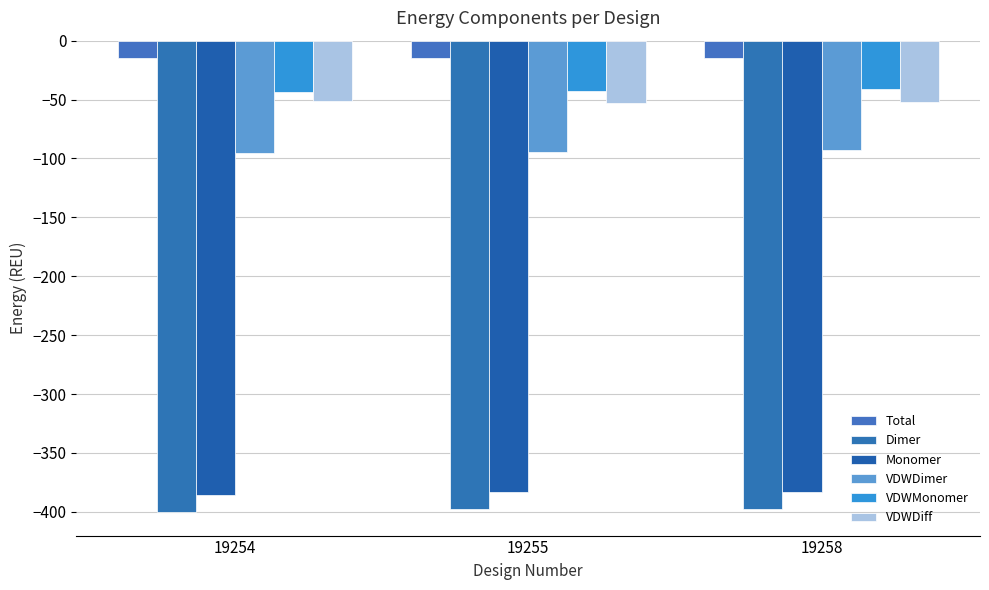

Is the value of VDWDiff at 19255 greater than the value of Dimer at 19254?

Yes